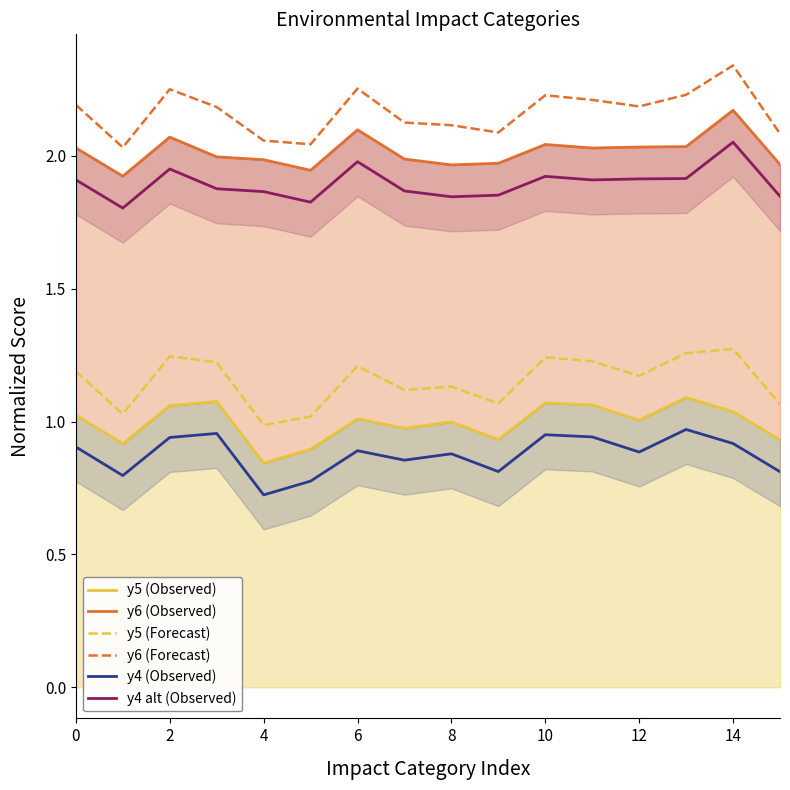

True or false: y5 (Forecast) and y4 (Observed) cross at least once.

False